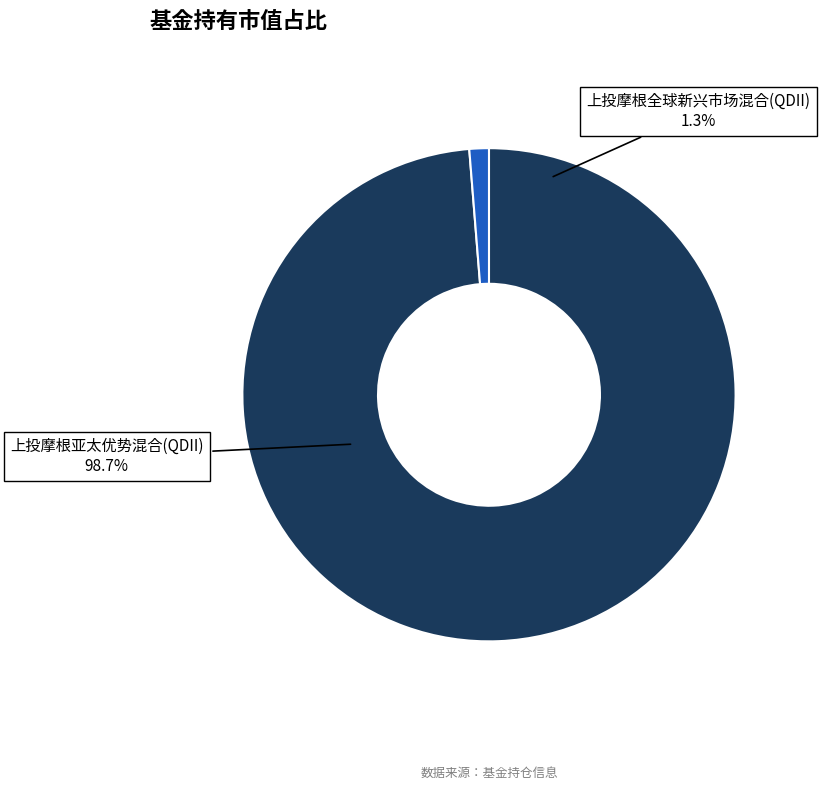

Which slice is the largest?

上投摩根亚太优势混合(QDII)